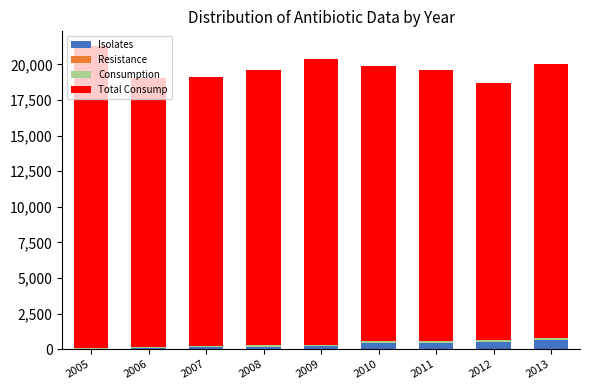

Is it true that Isolates equals 231 at 2009?

True